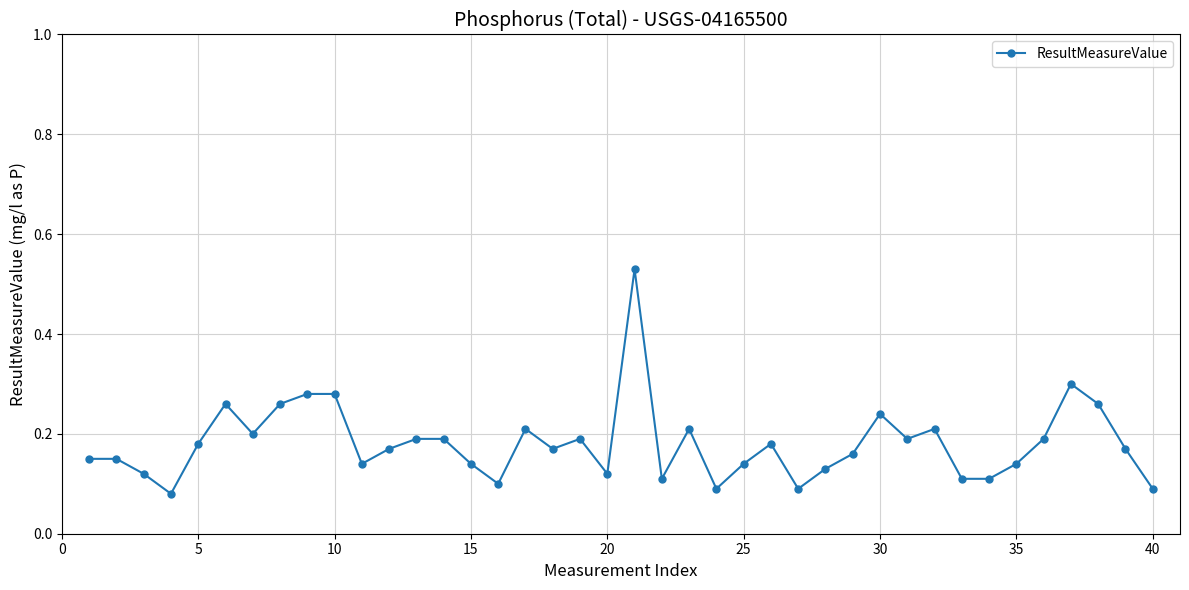

What is the difference between the maximum and second lowest values?

0.4